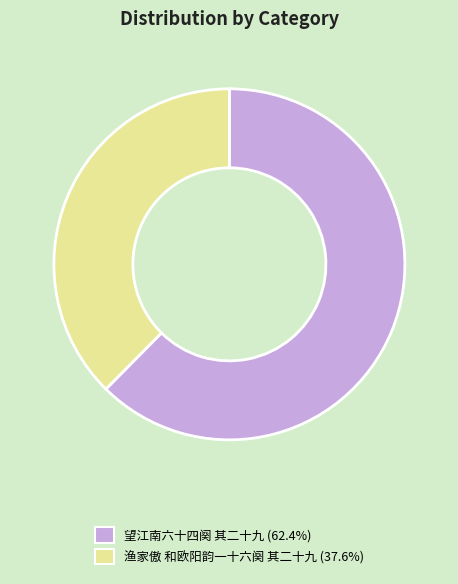

Between 渔家傲 和欧阳韵一十六阕 其二十九 and 望江南六十四阕 其二十九, which is larger?

望江南六十四阕 其二十九